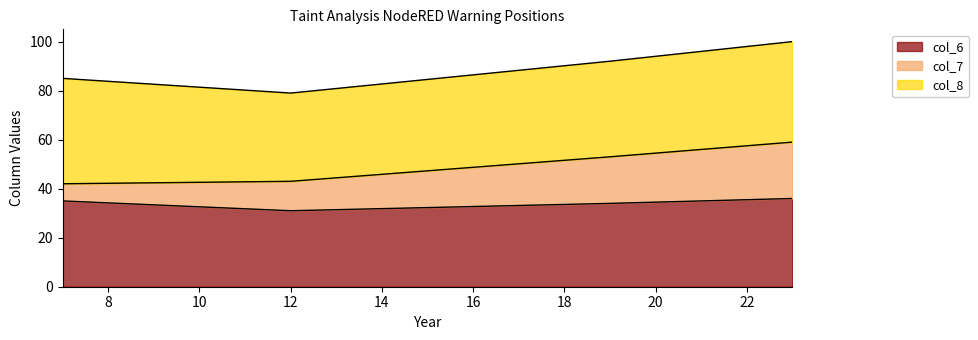

What is the value of the col_7 point at the 3rd from the left?

19